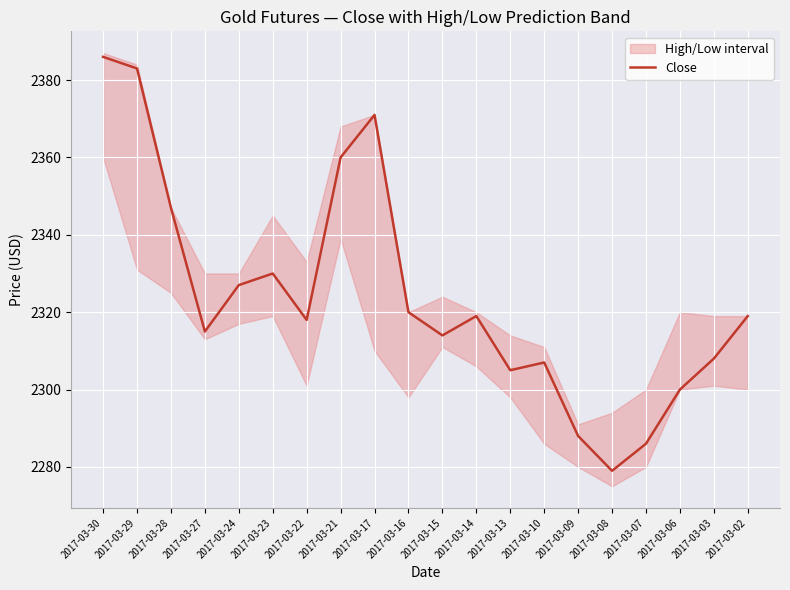

Which category has the lowest value across all series?

2017-03-08